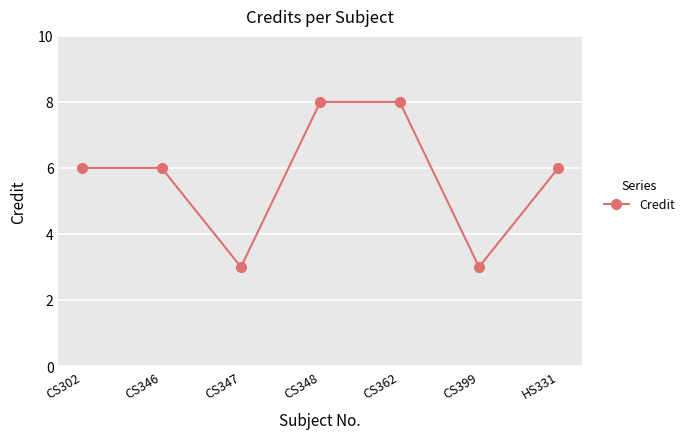

What is the sum of the values at CS399 and CS302?

9